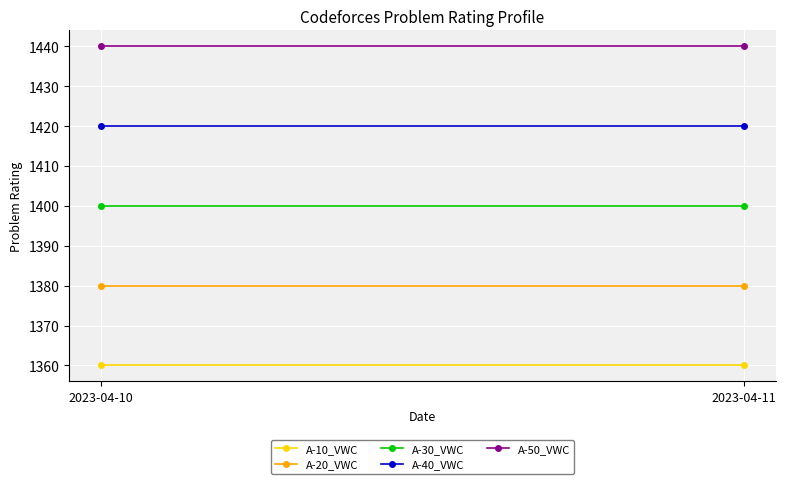

What value does the A-10_VWC series have at 2023-04-11?

1360